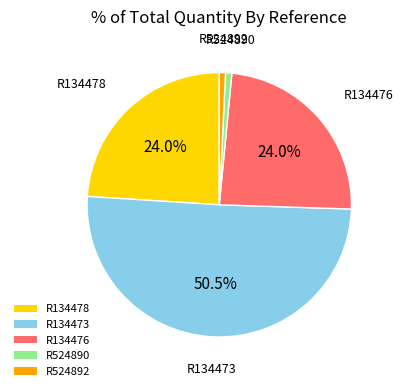

Approximately how many times larger is the value at R134473 compared to R134476?

2.1